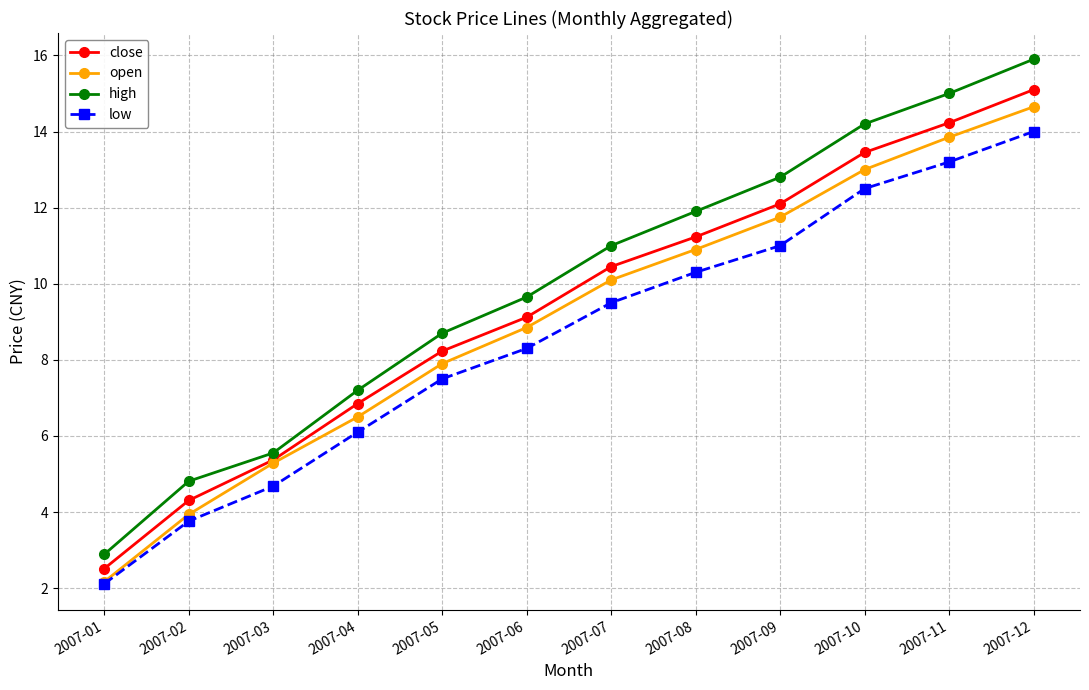

Between 2007-05 and 2007-09, which series saw the biggest shift?

high